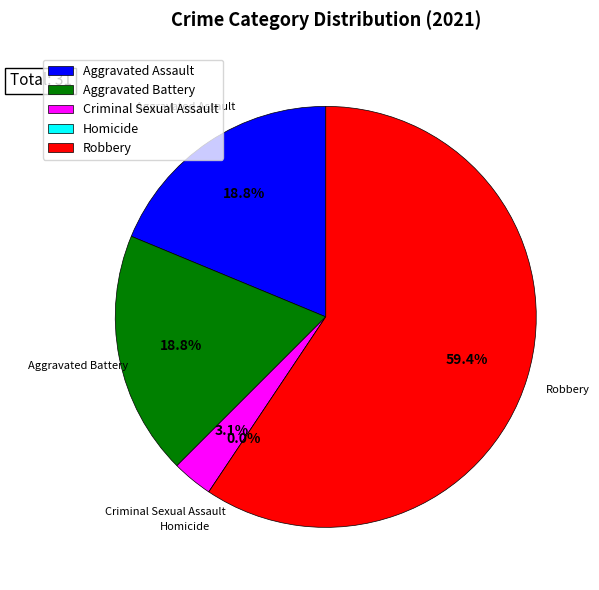

Count the number of slices in the pie.

5